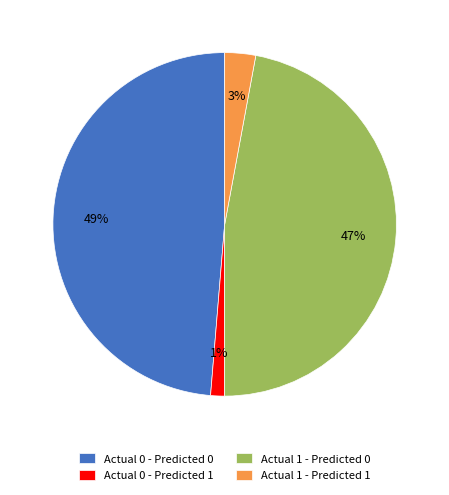

How many slices are in this pie chart?

4